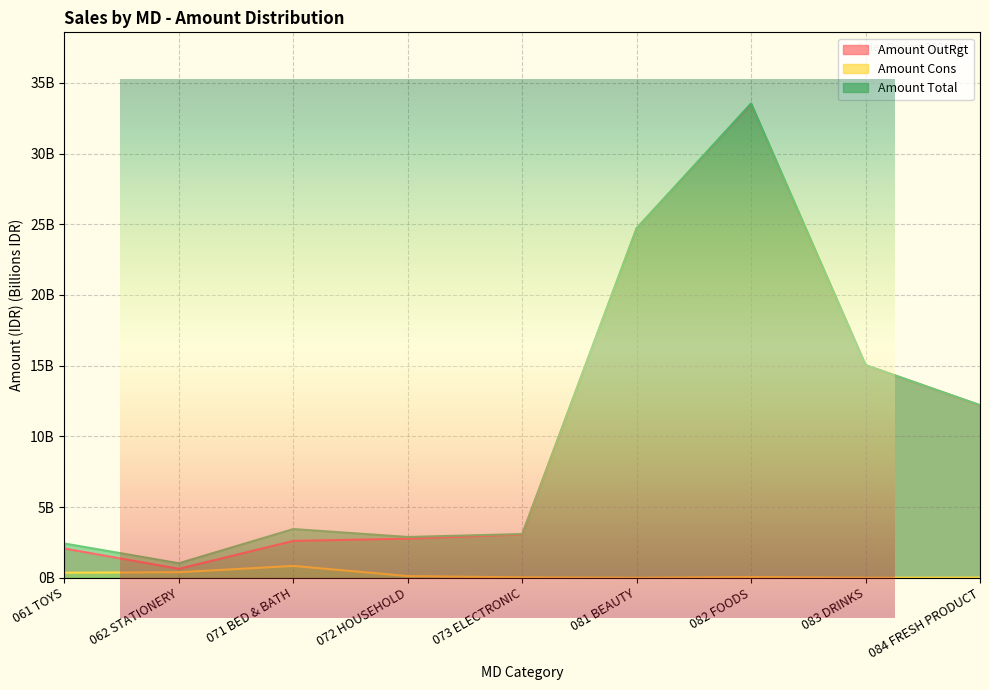

What is the label of the 8th point from the right?

062 STATIONERY